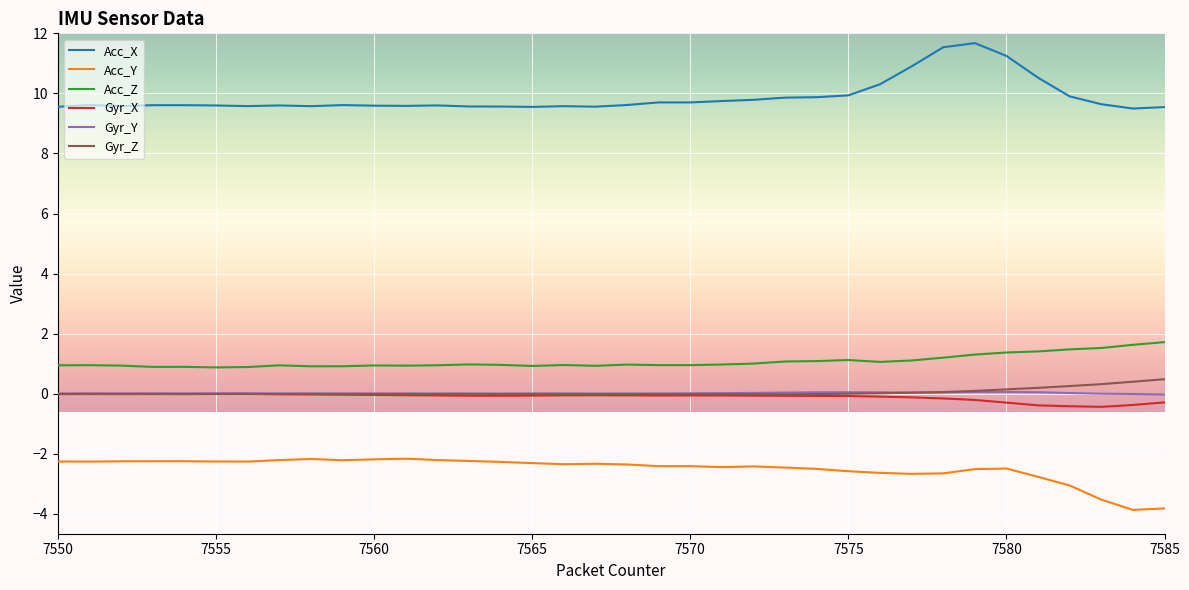

Which series has the largest total across all categories?

Acc_X